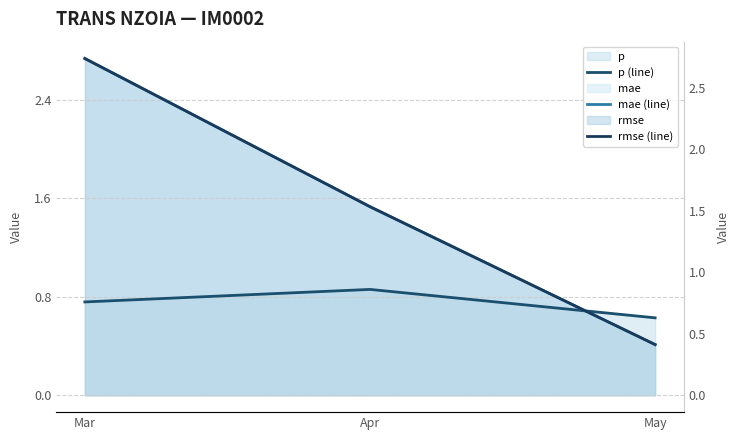

Count the number of data series in this chart.

3